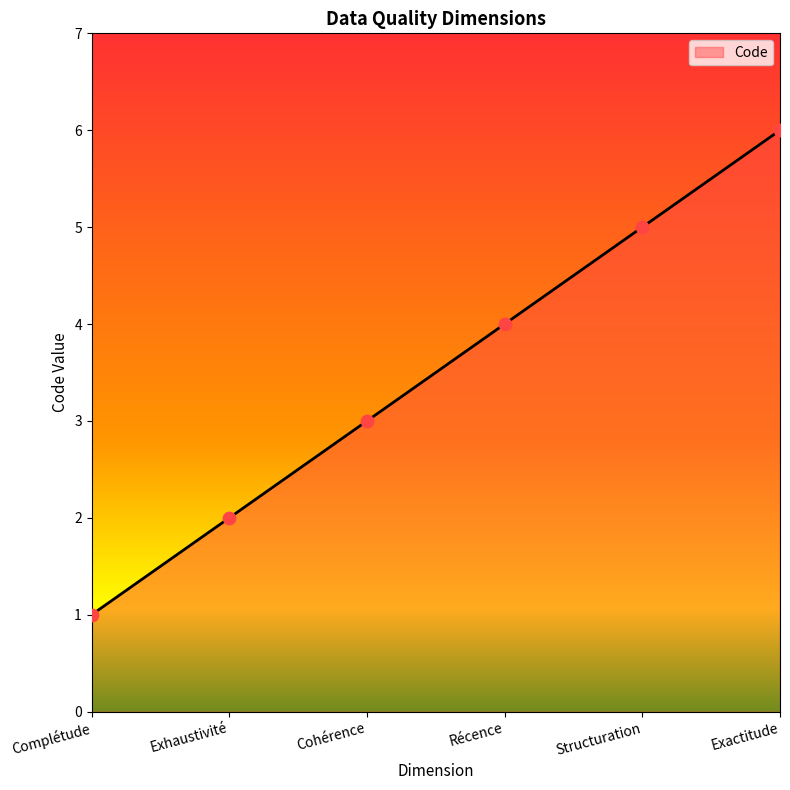

Which has a higher value, Récence or Exactitude?

Exactitude